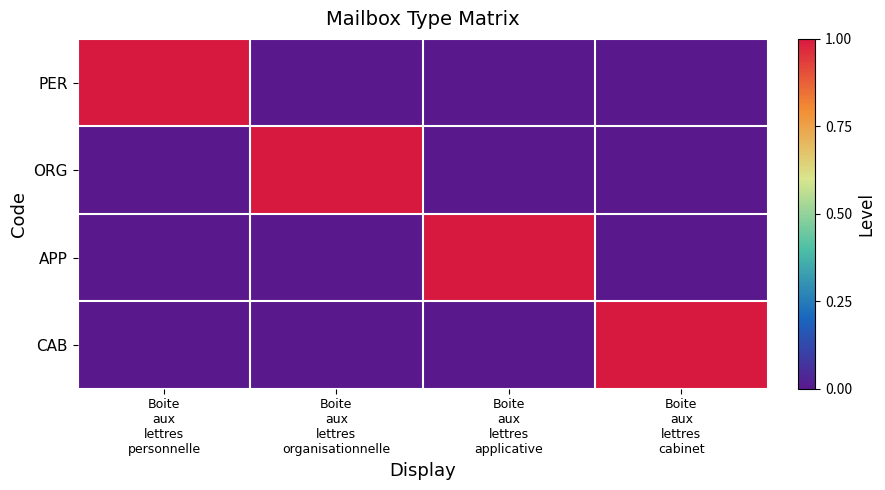

Which series has the widest spread of values?

PER